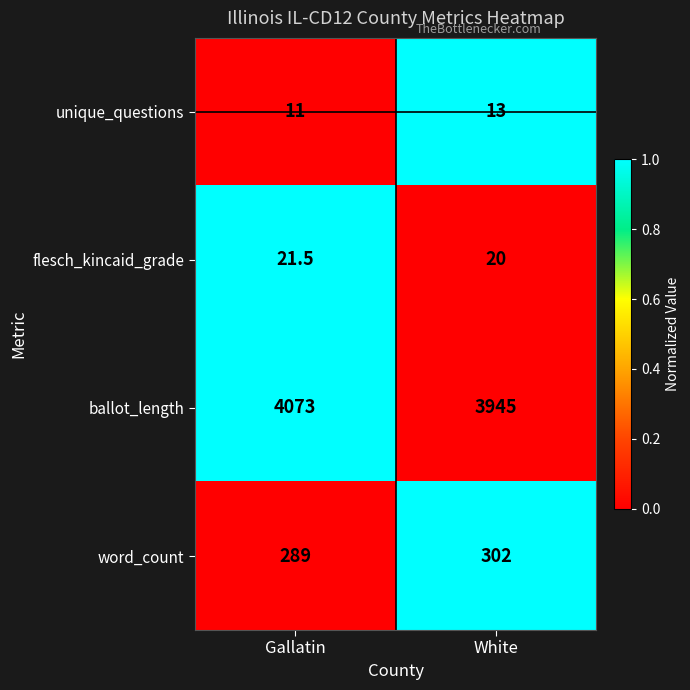

Which label corresponds to the smallest value in the chart?

Gallatin